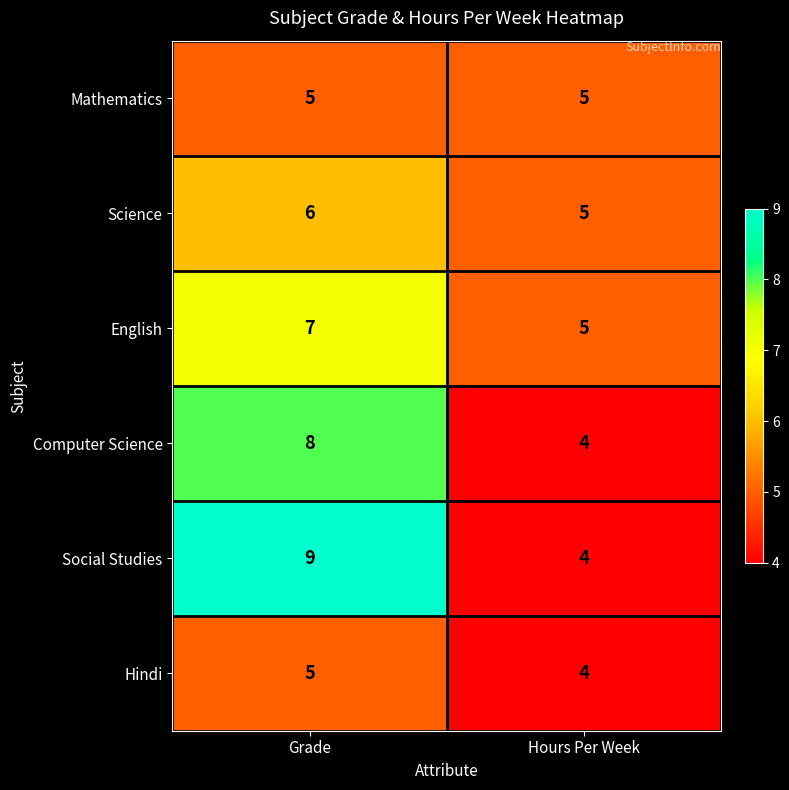

At which label does English reach its minimum?

Hours Per Week